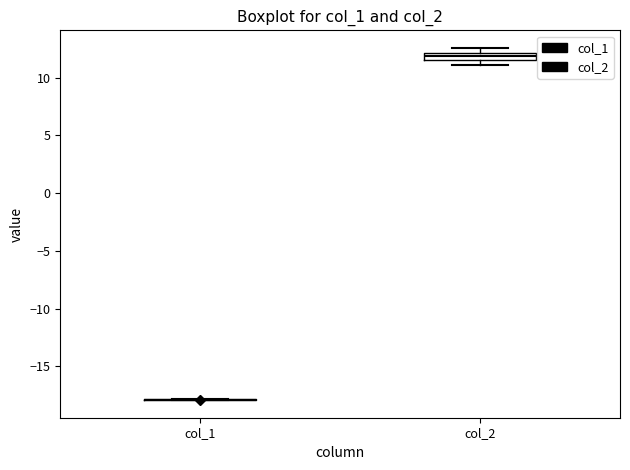

Which box is the tallest, from its lower edge to its upper edge?

col_2